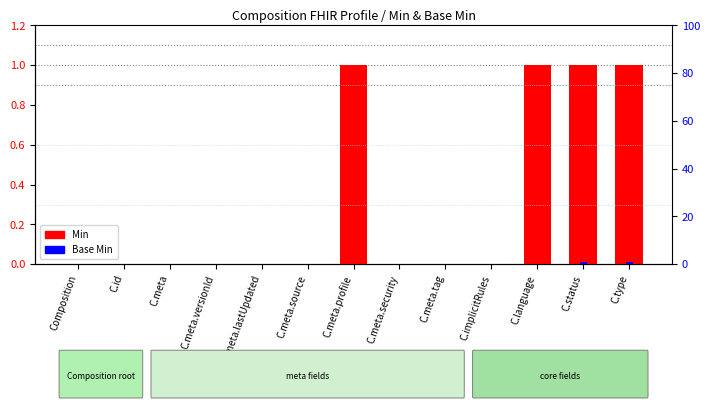

At which label is Base Min closest to 0?

Composition